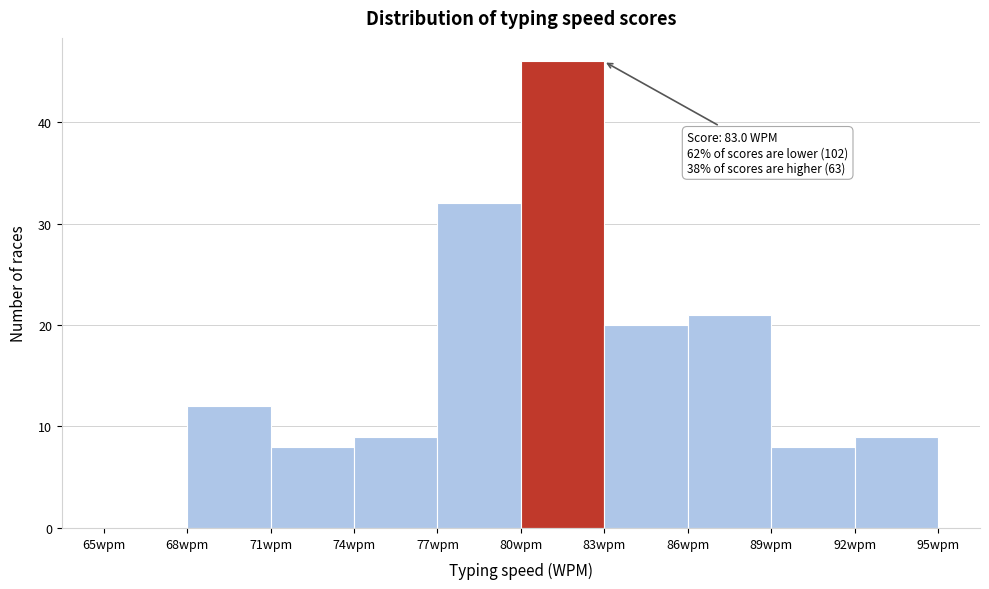

Which range on the x-axis has the tallest bar?

80 to 83